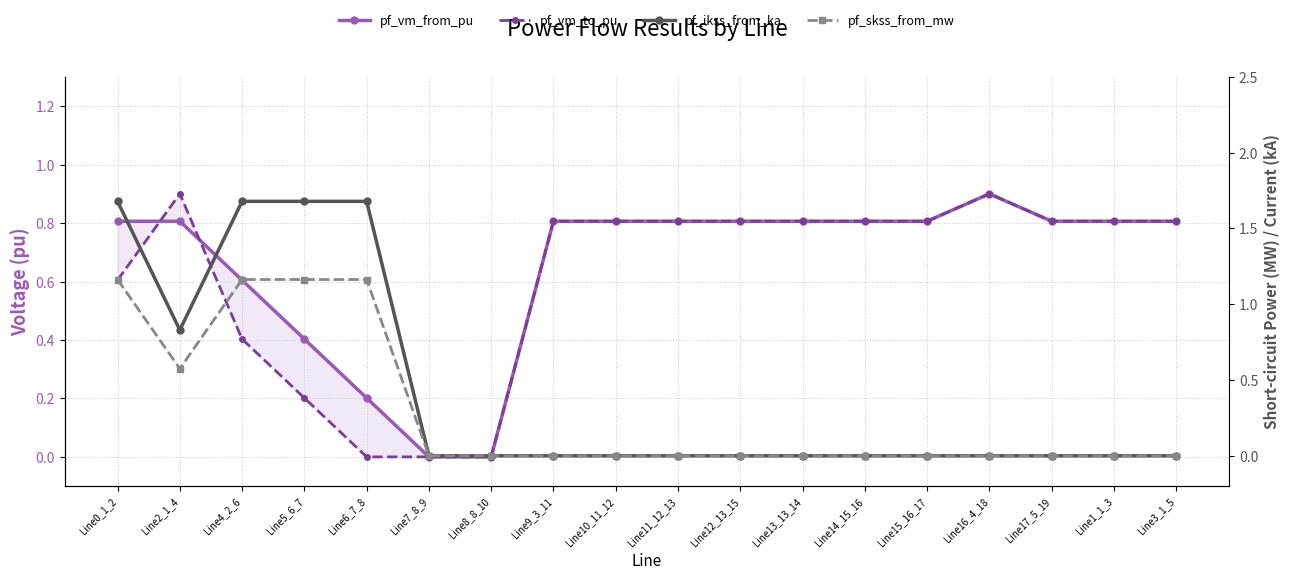

What is the difference between the highest and lowest values at Line15_16_17?

0.8